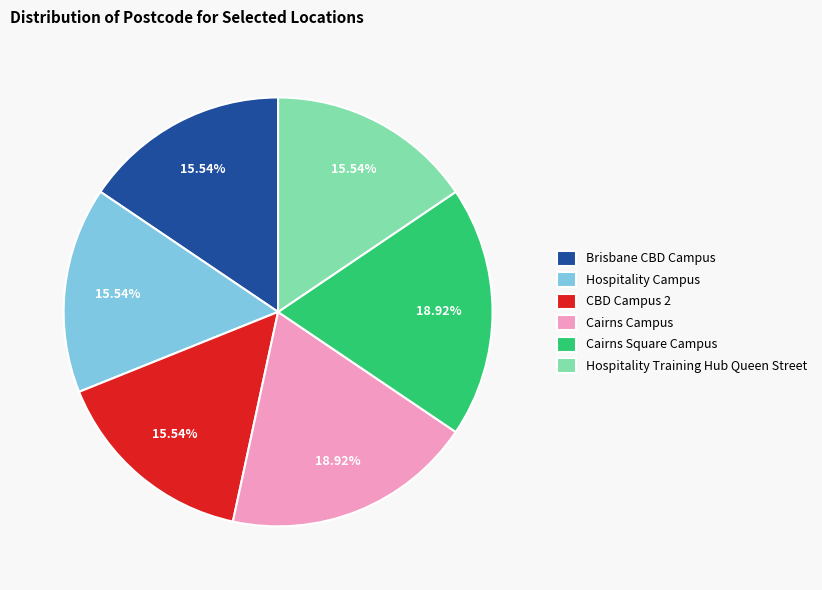

What percentage is the Hospitality Training Hub Queen Street slice, to the nearest percent?

16%